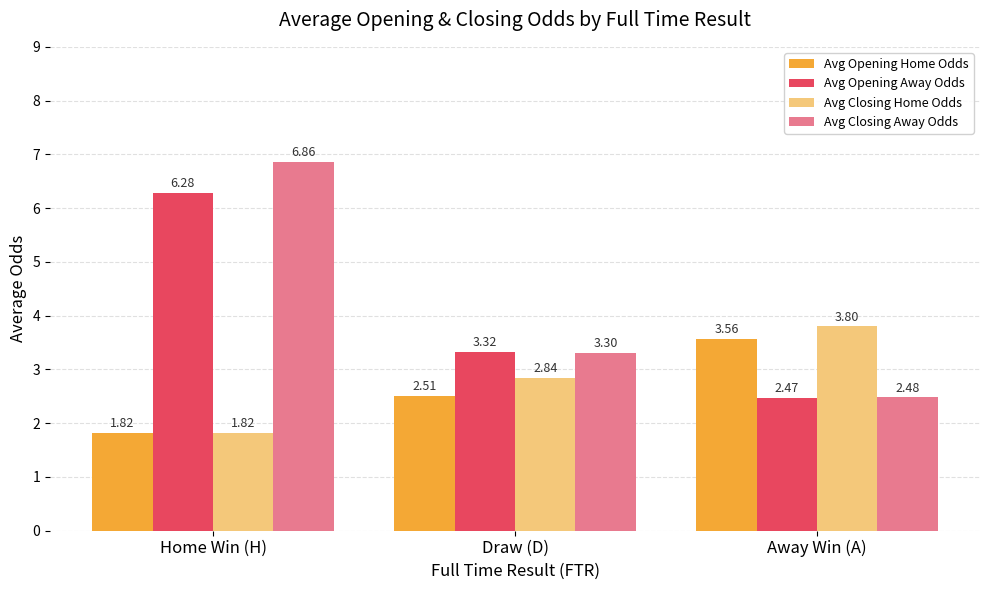

What is the approximate value of Avg Opening Away Odds at Draw (D)?

3.3